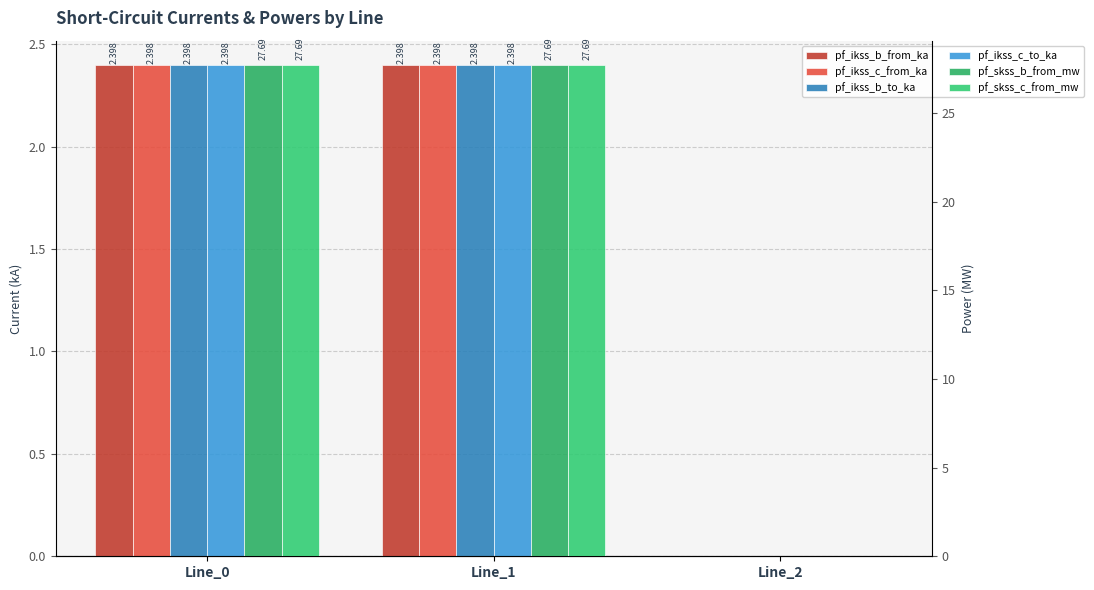

At which category is the sum across all series the highest?

Line_1